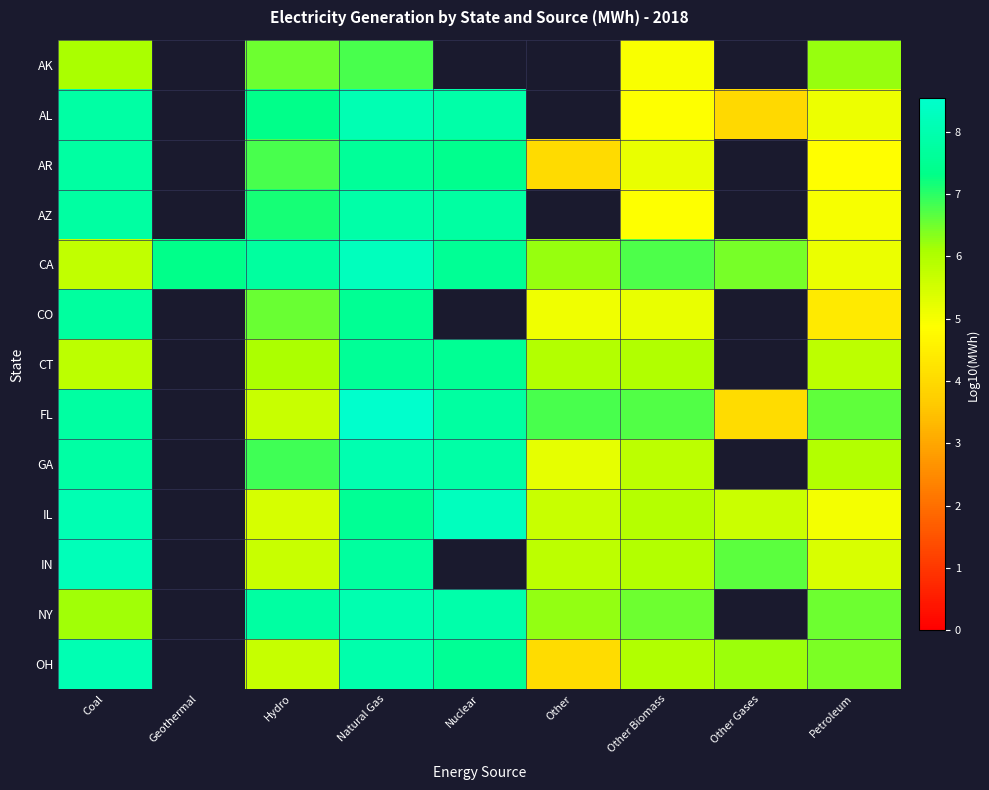

How many positive values does the CT series have?

7